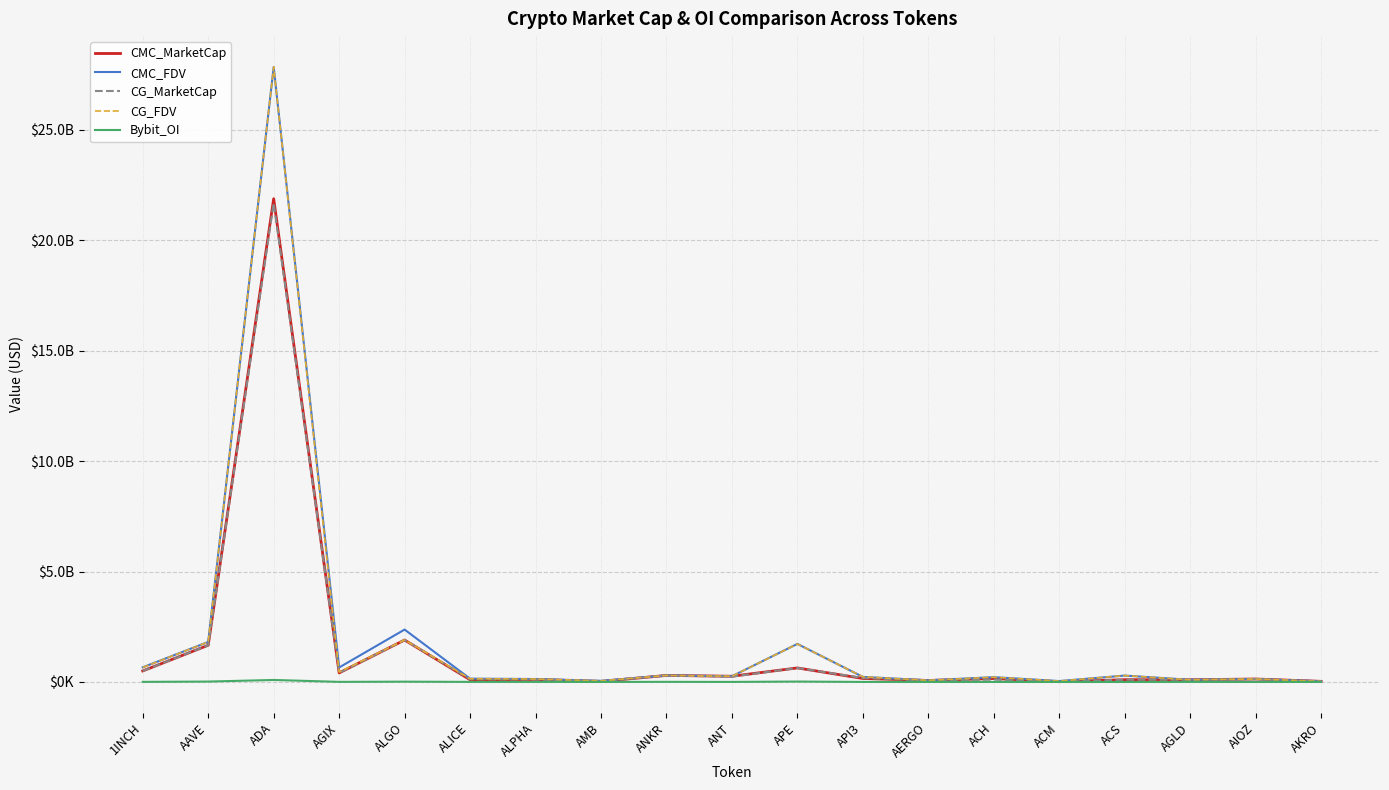

What position from the left is ANKR?

9